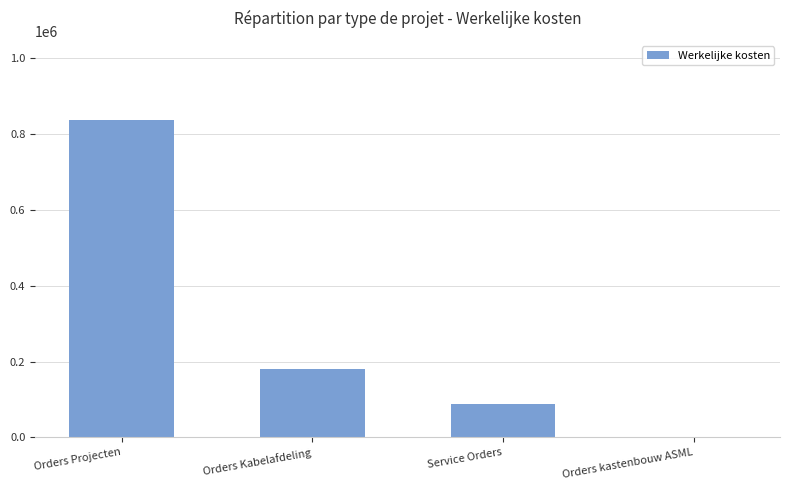

The value at Orders Kabelafdeling is 181108. True or false?

True